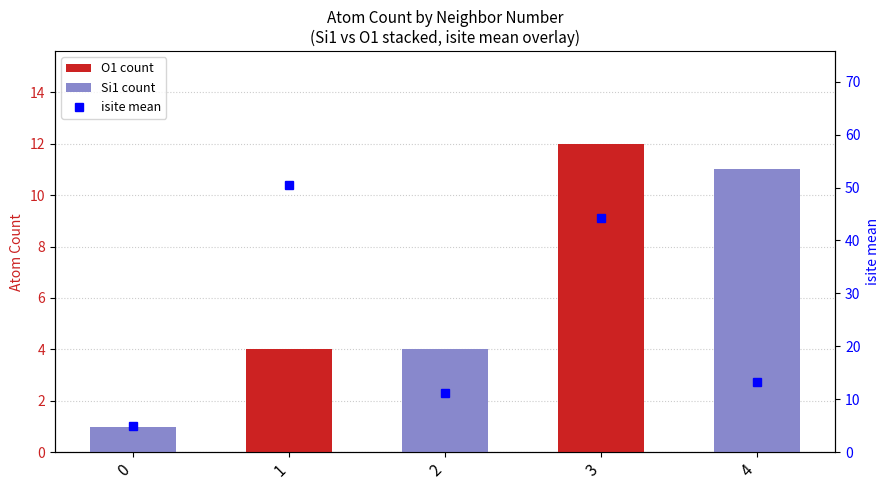

Reading left to right, what are all the values shown in this chart?

O1 count: 0.0	4.0	0.0	12.0	0.0
Si1 count: 1.0	0.0	4.0	0.0	11.0
isite mean: 5.0	50.5	11.2	44.3	13.2